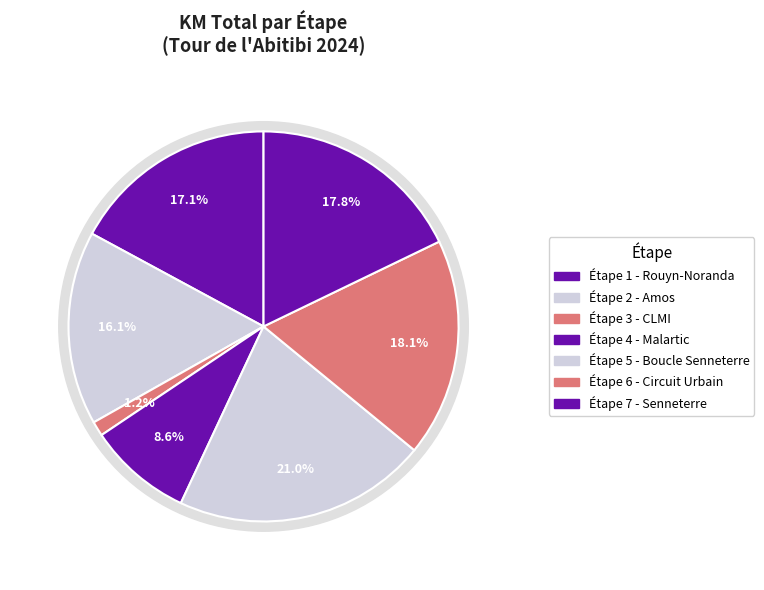

What is the ratio of the value at Étape 5 - Boucle Senneterre to the value at Étape 2 - Amos?

1.3